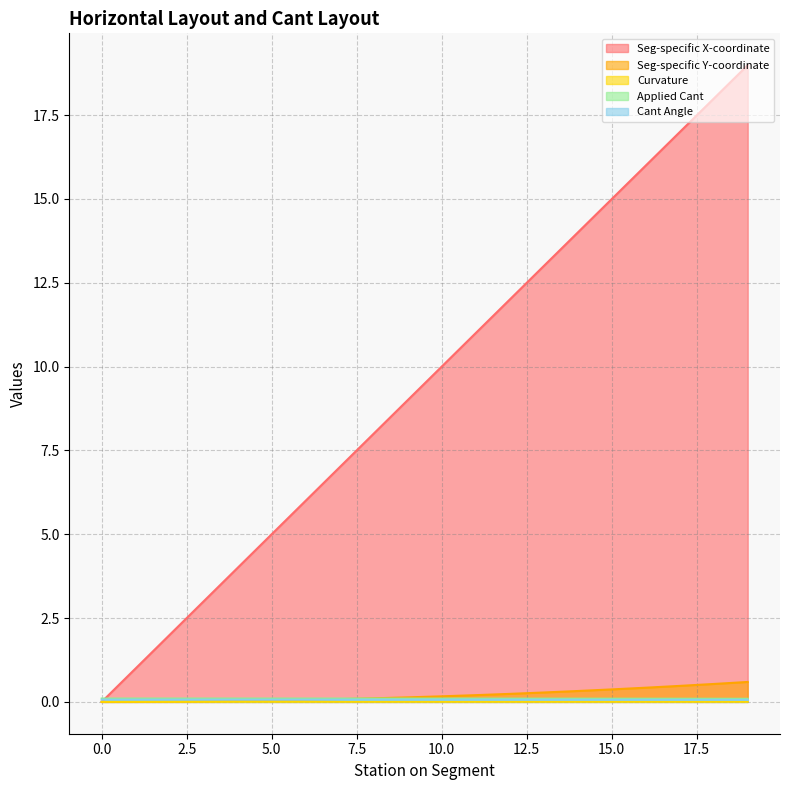

What is the difference between the maximum and minimum values in the Seg-specific X-coordinate series?

19.0